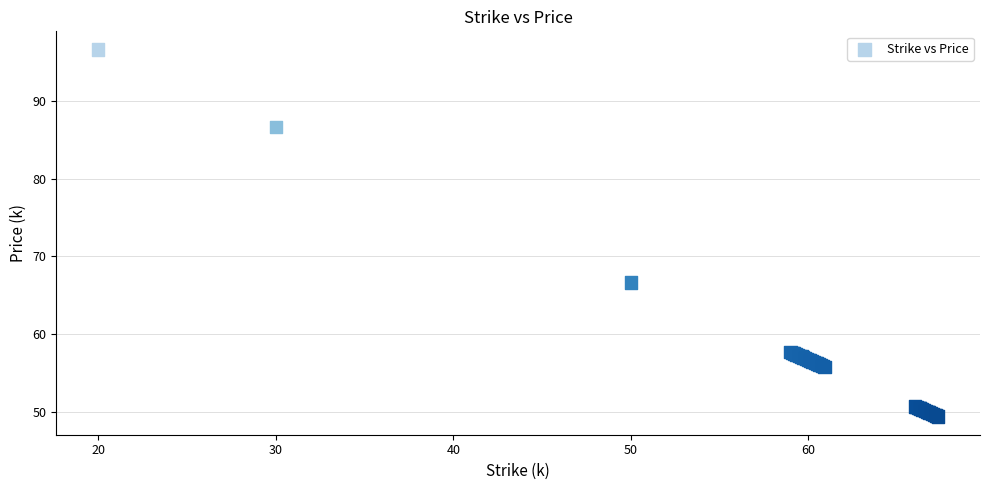

What Y value in the scatter plot is closest to 73?

66.7